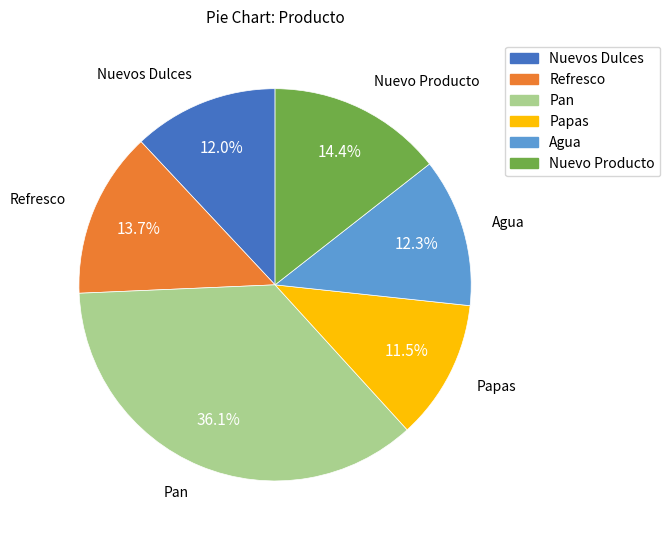

What is the ratio of the value at Refresco to the value at Papas?

1.2